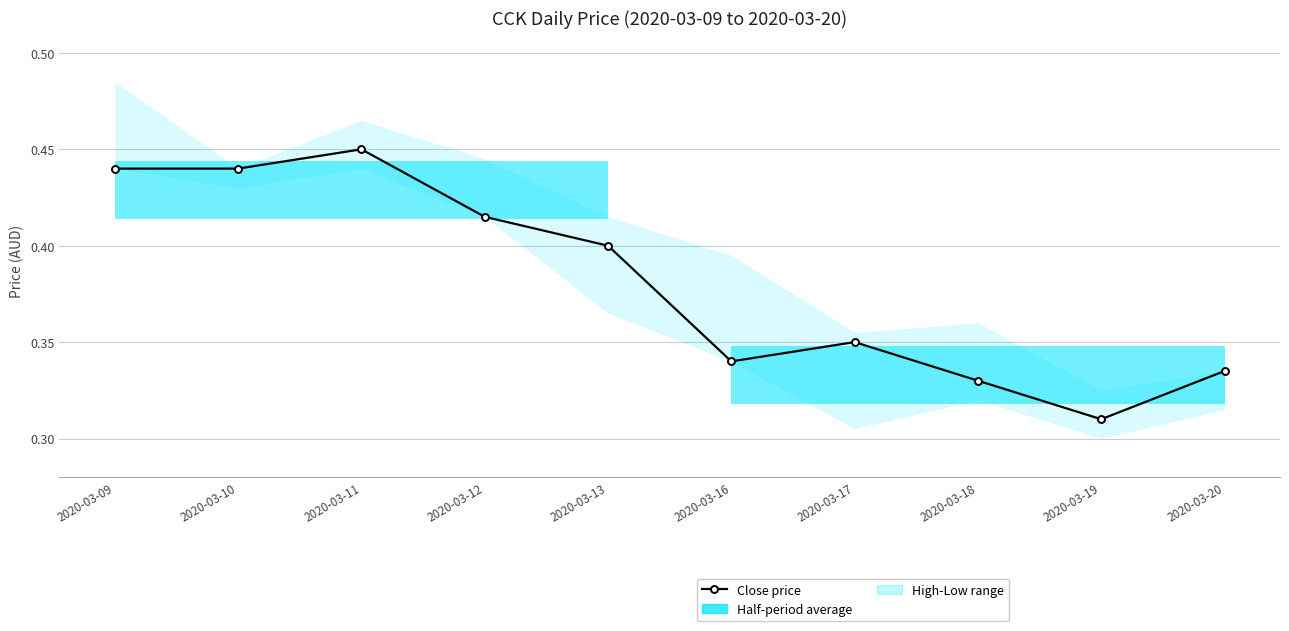

Reading left to right, what are all the values shown in this chart?

2020-03-09=0.4	2020-03-10=0.4	2020-03-11=0.5	2020-03-12=0.4	2020-03-13=0.4	2020-03-16=0.3	2020-03-17=0.3	2020-03-18=0.3	2020-03-19=0.3	2020-03-20=0.3